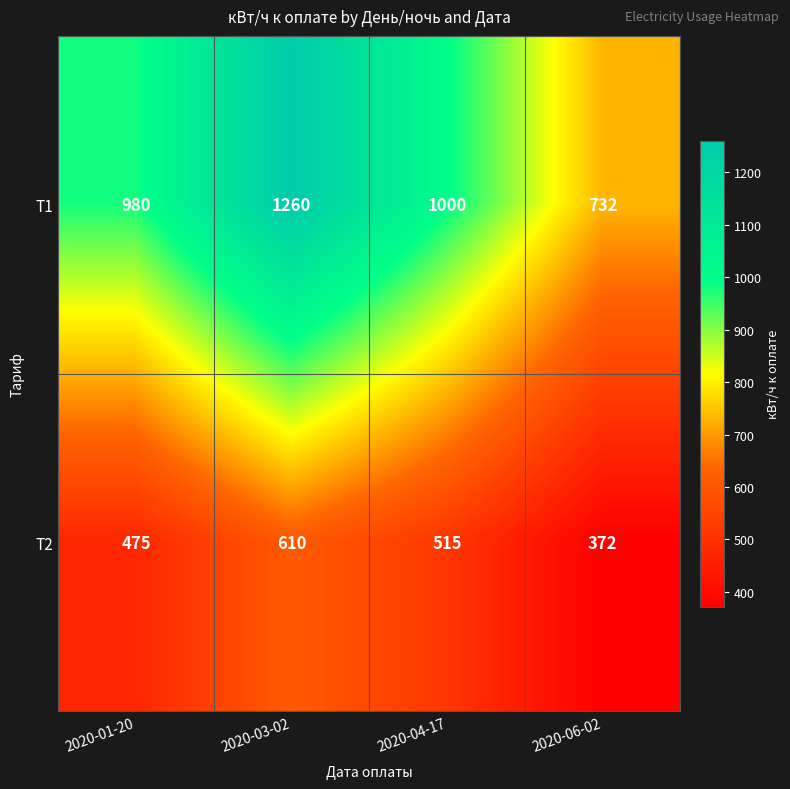

How many distinct data groups are displayed?

2